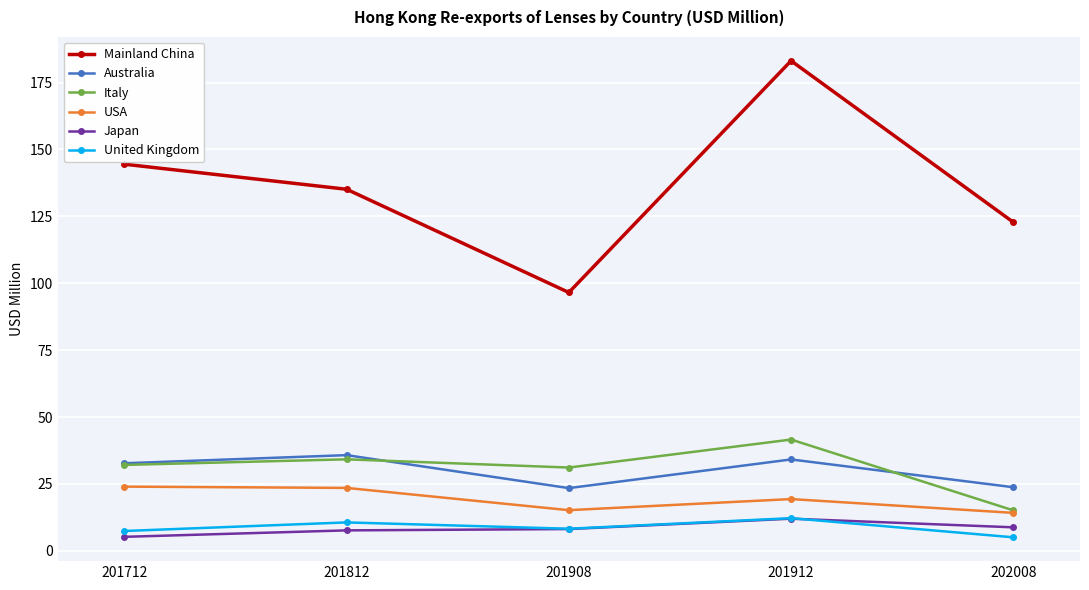

How many values in the Australia series exceed 32?

3